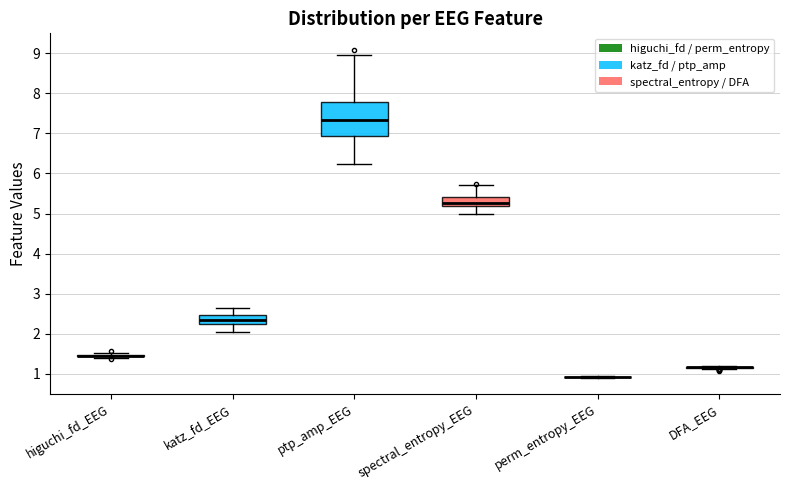

Where does the lower whisker of the box for ptp_amp_EEG end on the y-axis? The values are not printed on the chart, so give them approximately, as read against the axis.

6.2